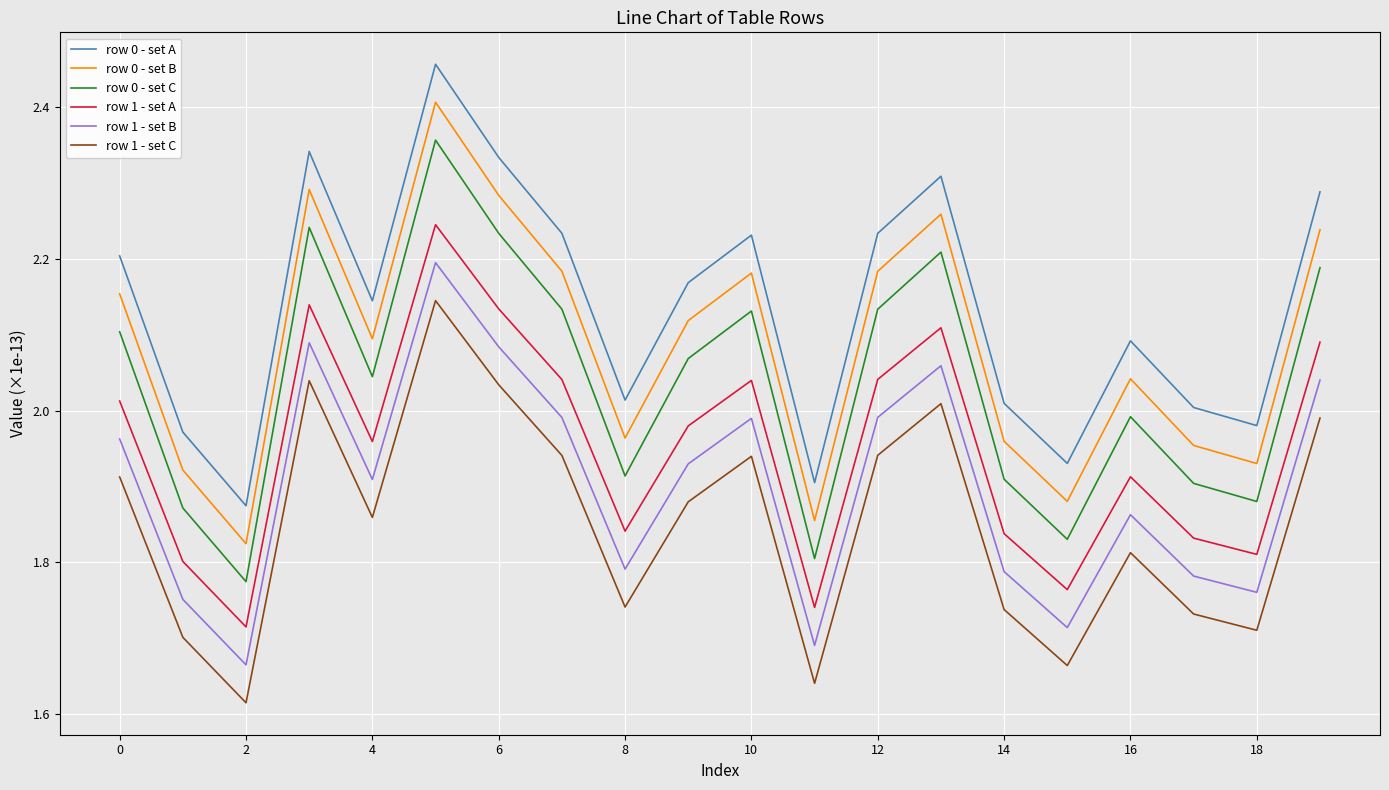

True or false: row 0 - set C and row 1 - set B cross at least once.

False